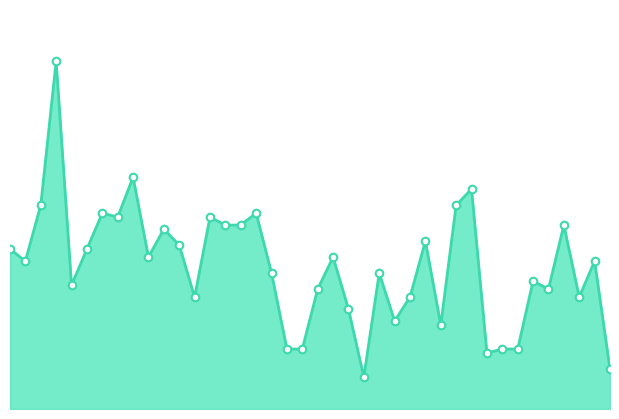

How many lines are shown in the chart?

1